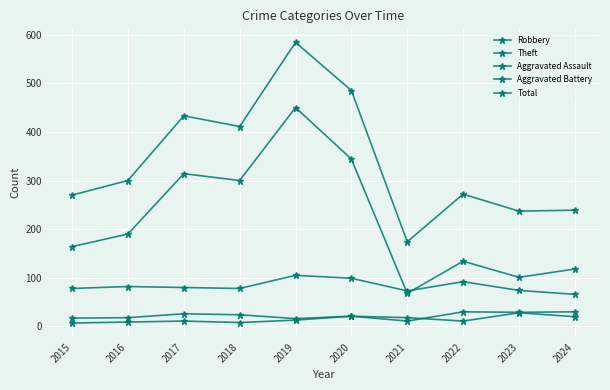

Does the chart have visible grid lines?

Yes